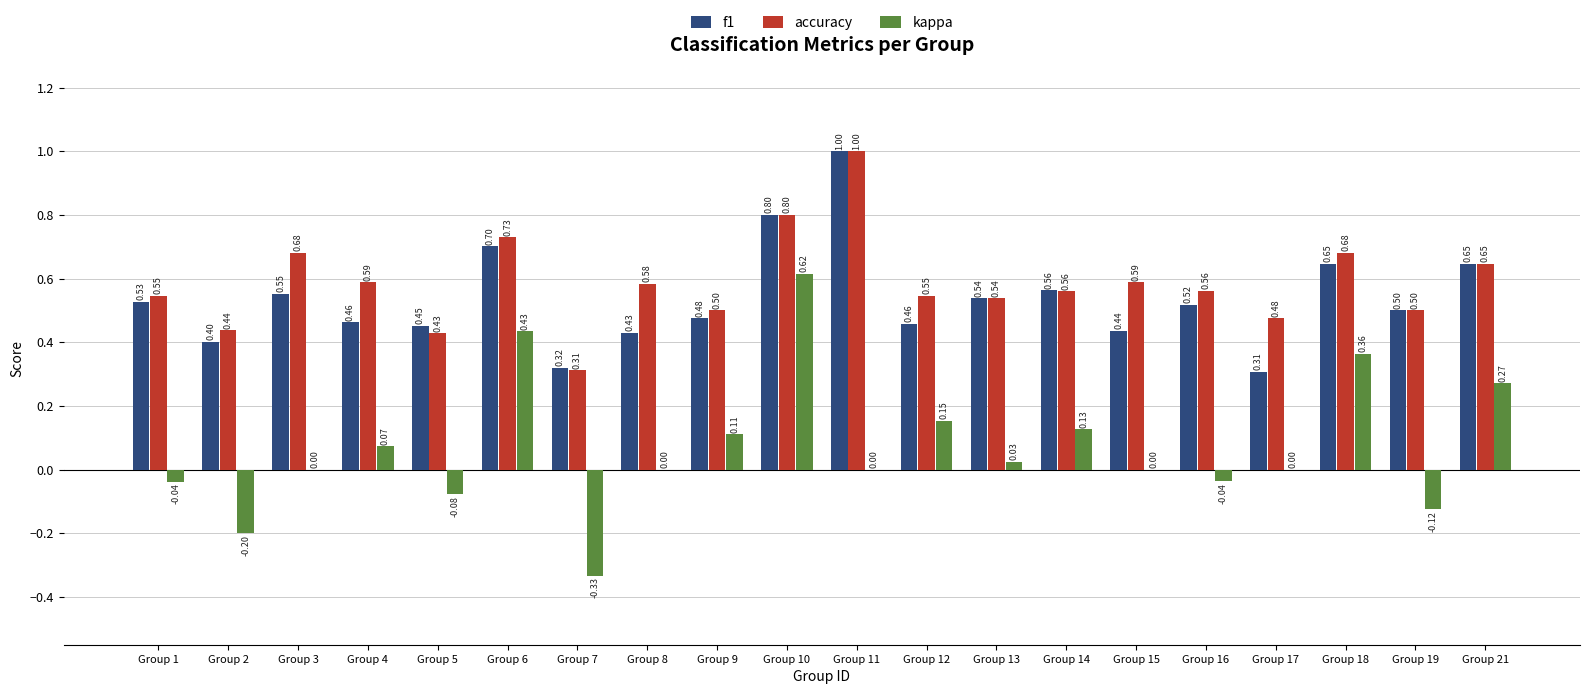

What is the sum of all accuracy values?

11.7